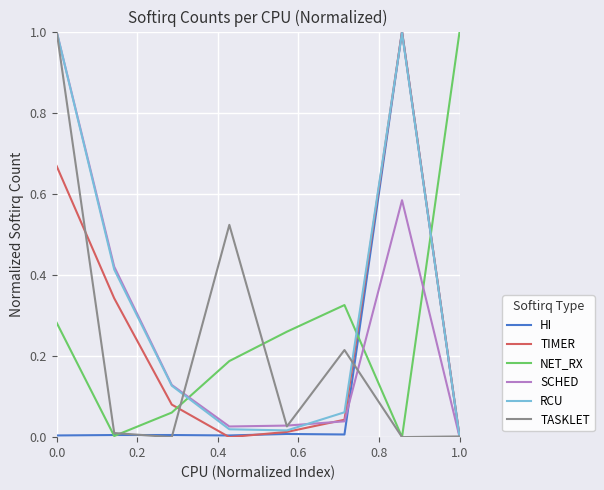

What is the highest value of the TIMER series?

1.0